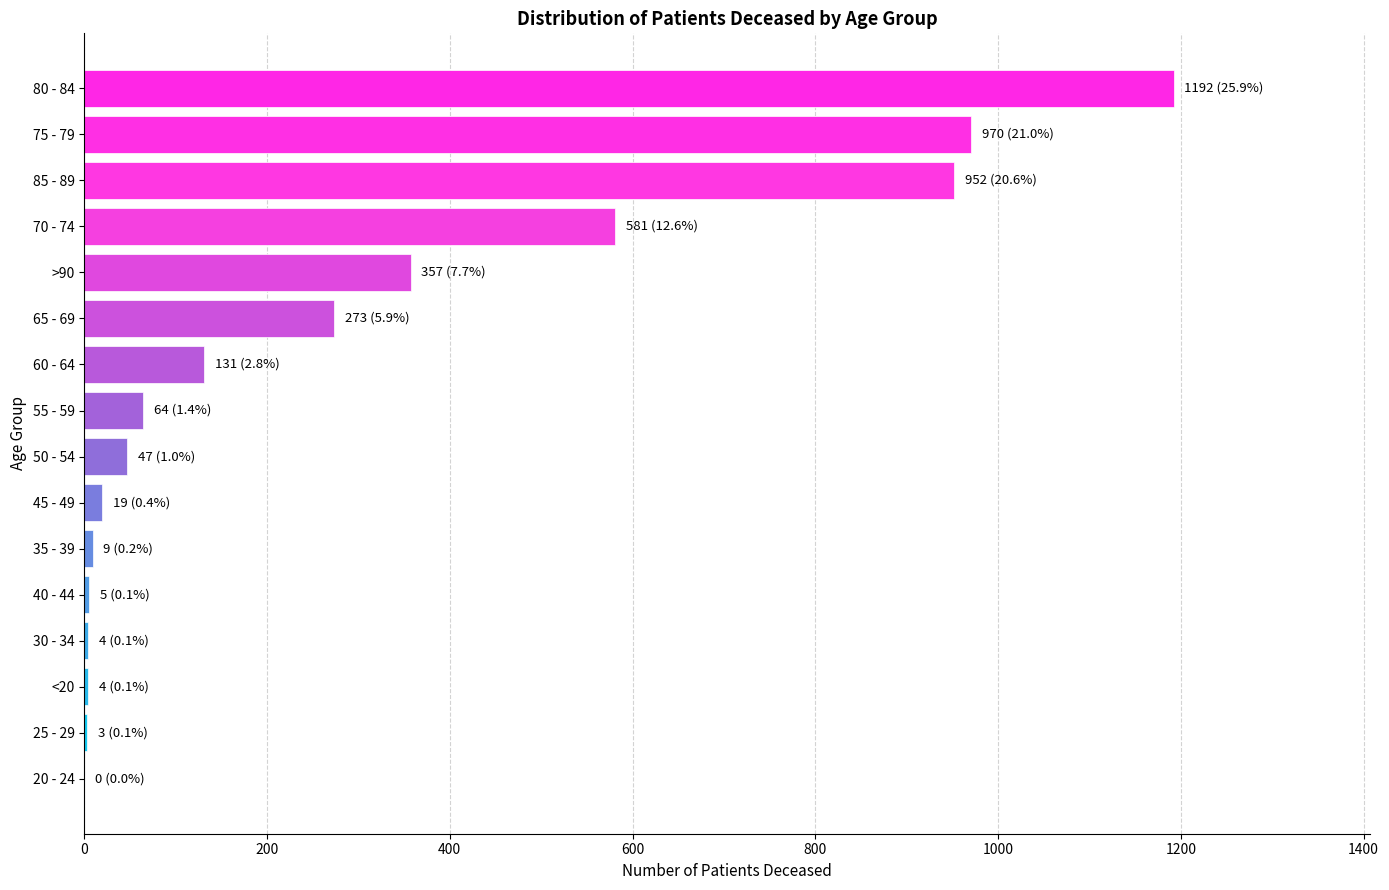

What is the sum of all values?

4611